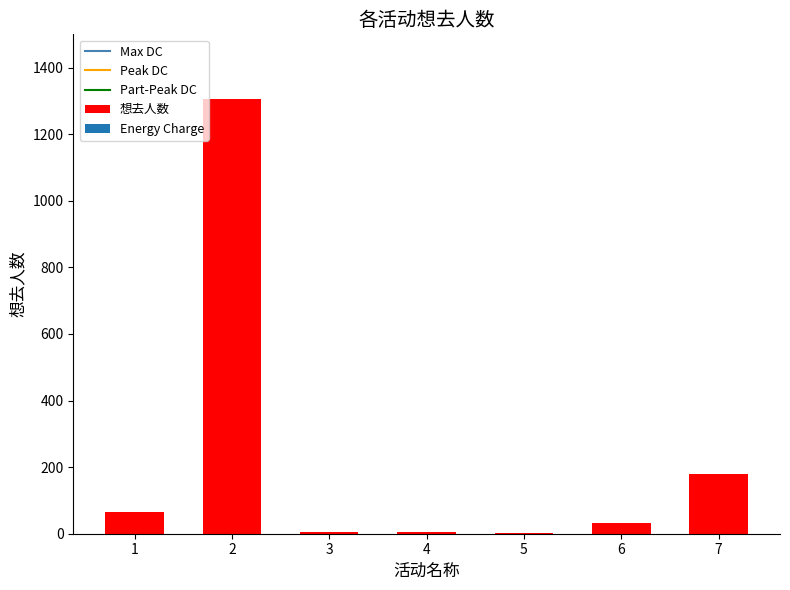

What is the maximum value shown in the chart?

1304